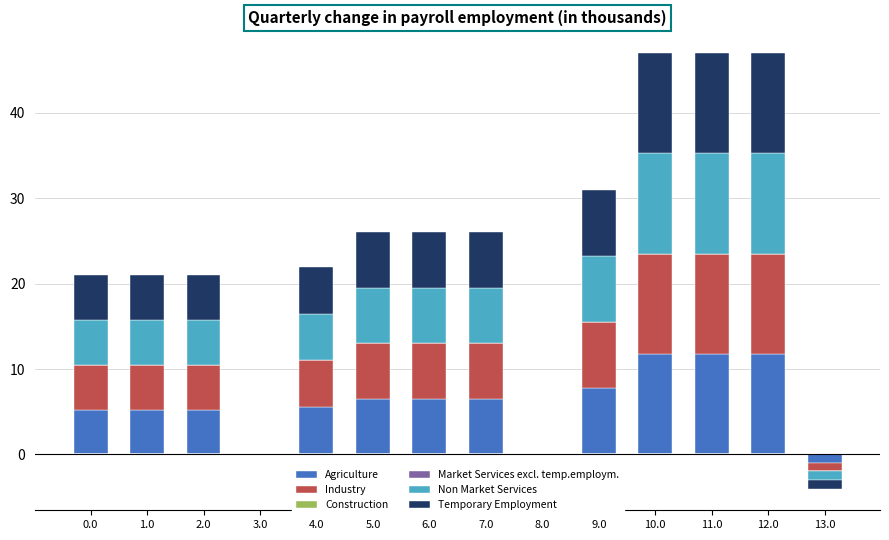

How many bars are there in total?

84